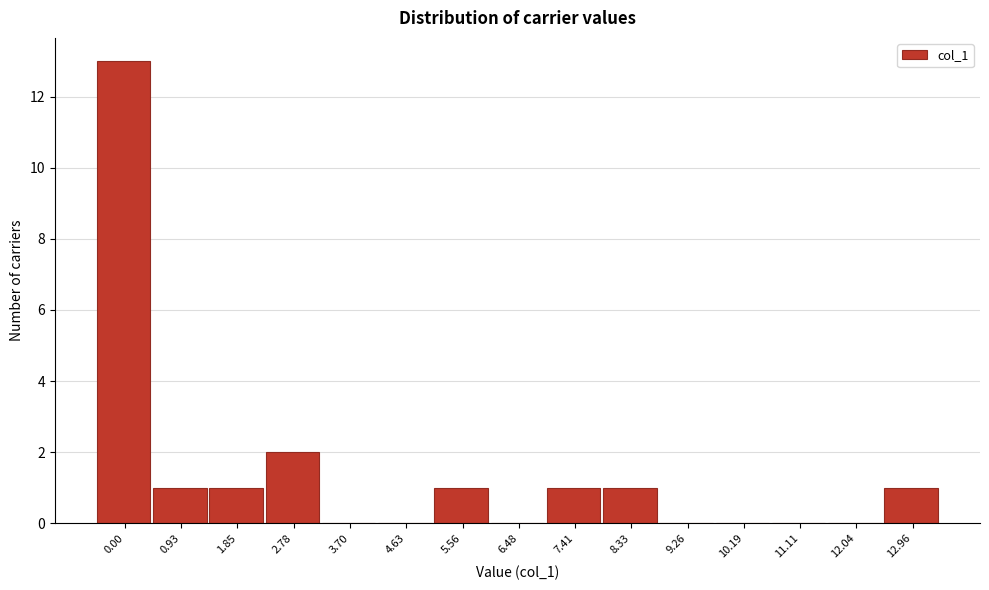

Reading left to right, what are all the values shown in this chart?

0.00=13	0.93=1	1.85=1	2.78=2	3.70=0	4.63=0	5.56=1	6.48=0	7.41=1	8.33=1	9.26=0	10.19=0	11.11=0	12.04=0	12.96=1